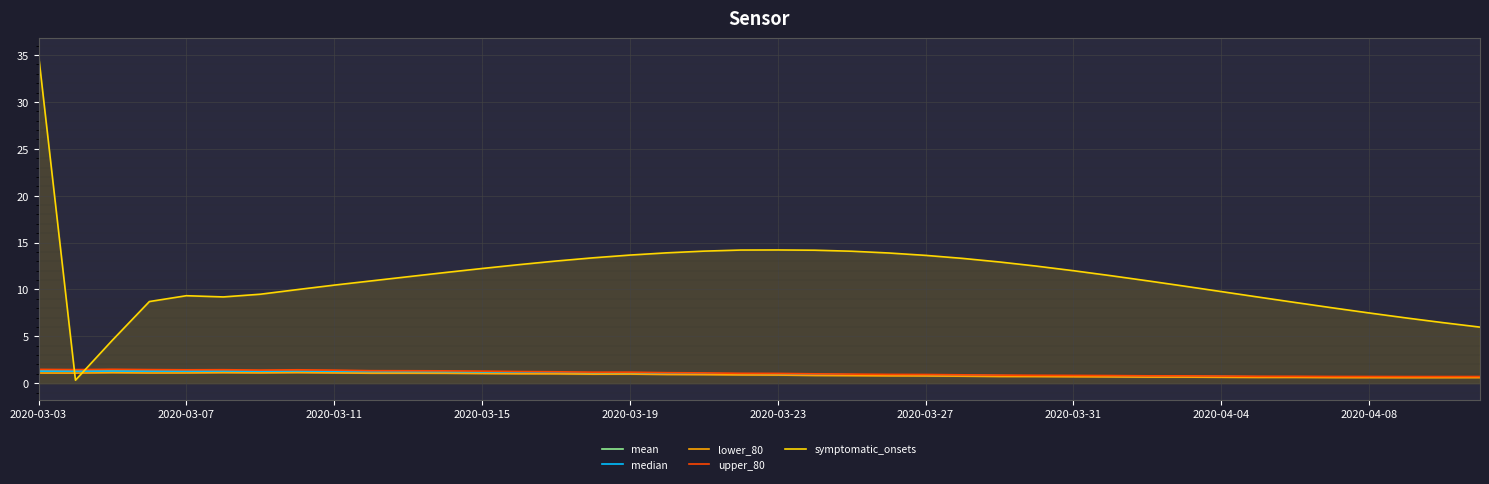

Is it true that mean equals 0.7 at 2020-04-08?

True